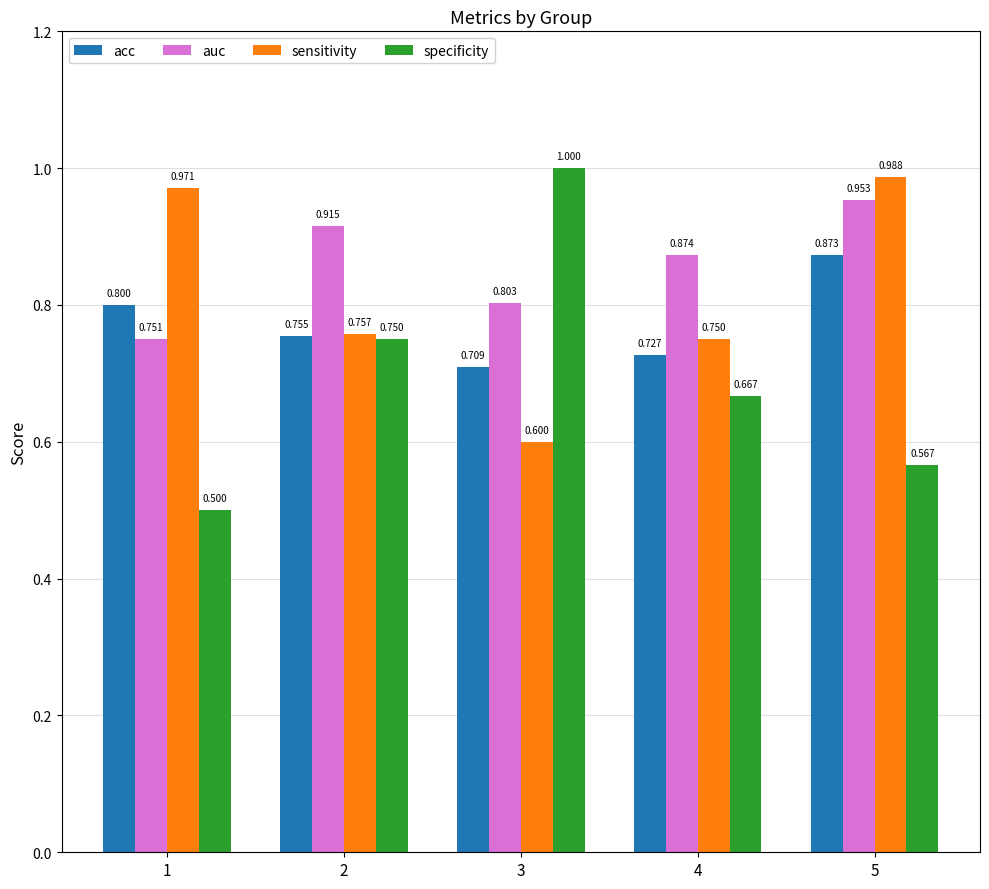

Rank the categories by auc value from lowest to highest.

1, 3, 4, 2, 5